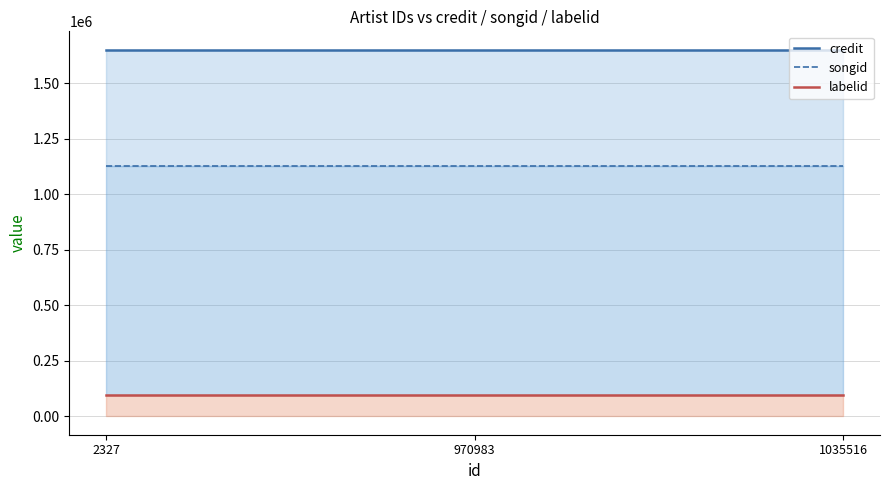

Does the chart have visible grid lines?

Yes